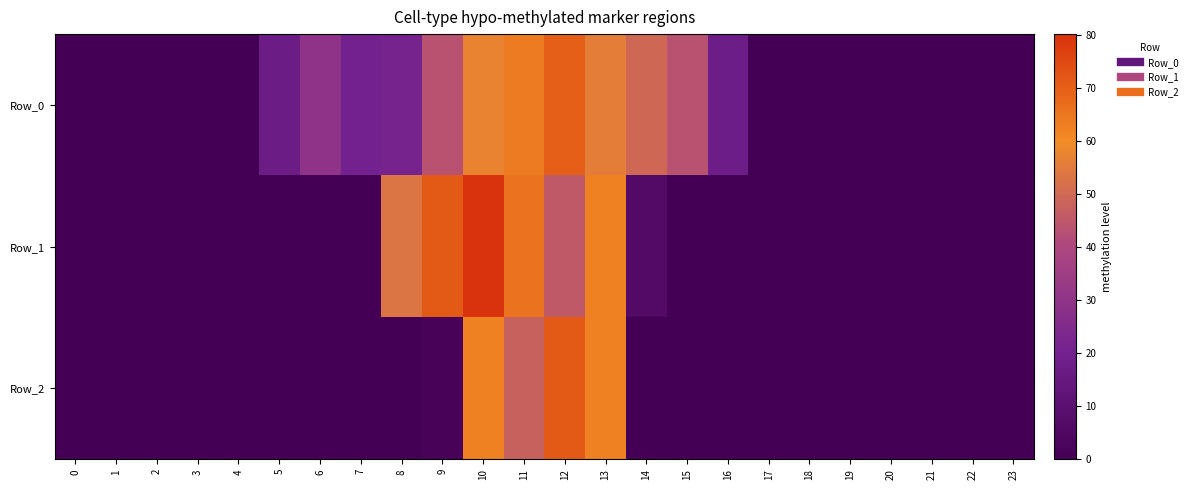

Reading left to right, list all the values displayed in this chart.

Row_0: 0=0.0	1=0.0	2=0.0	3=0.0	4=0.0	5=17.0	6=29.6	7=20.3	8=21.4	9=43.3	10=57.4	11=63.7	12=70.0	13=55.9	14=49.6	15=43.2	16=17.7	17=0.0	18=0.0	19=0.0	20=0.0	21=0.0	22=0.0	23=0.0
Row_1: 0=0.0	1=0.0	2=0.0	3=0.0	4=0.0	5=0.0	6=0.0	7=0.0	8=53.4	9=71.2	10=80.1	11=65.6	12=45.2	13=62.3	14=6.3	15=0.0	16=0.0	17=0.0	18=0.0	19=0.0	20=0.0	21=0.0	22=0.0	23=0.0
Row_2: 0=0.0	1=0.0	2=0.0	3=0.0	4=0.0	5=0.0	6=0.0	7=0.0	8=0.0	9=1.8	10=62.3	11=47.8	12=71.2	13=62.3	14=0.0	15=0.0	16=0.0	17=0.0	18=0.0	19=0.0	20=0.0	21=0.0	22=0.0	23=0.0